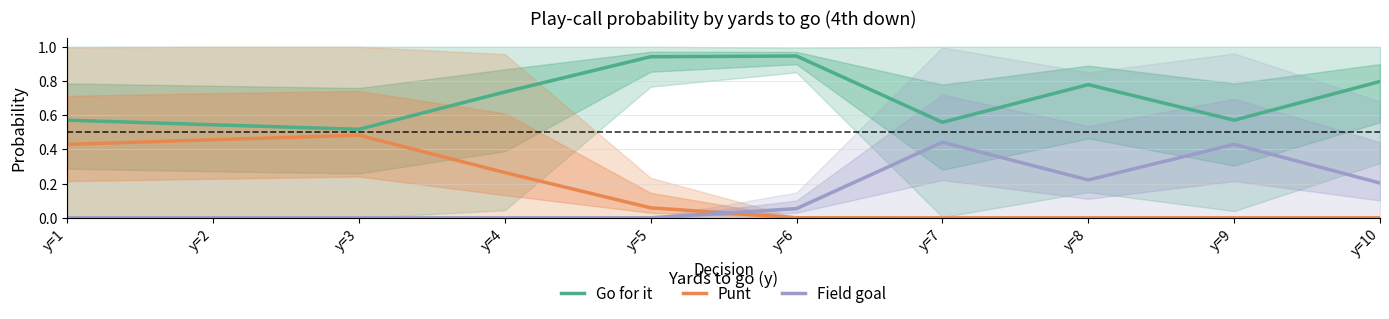

What is the total value across all series at y=8?

1.0